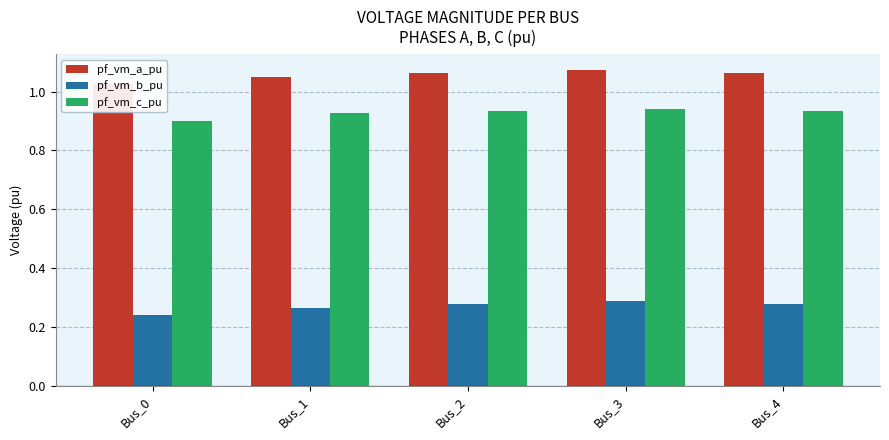

Reading left to right, what are all the values shown in this chart?

pf_vm_a_pu: 1.0	1.1	1.1	1.1	1.1
pf_vm_b_pu: 0.2	0.3	0.3	0.3	0.3
pf_vm_c_pu: 0.9	0.9	0.9	0.9	0.9